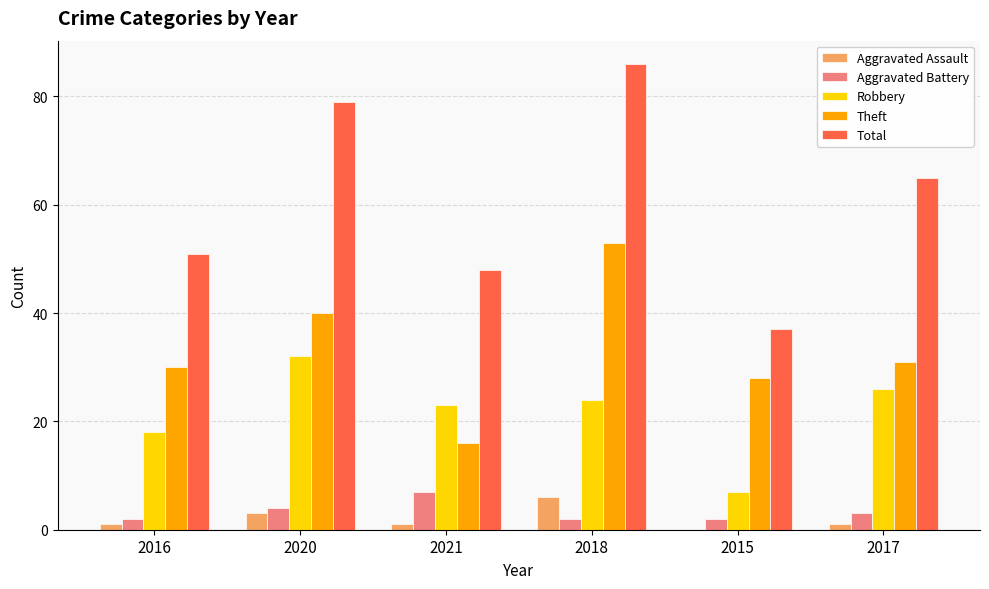

Which category has the highest value across all series?

2018